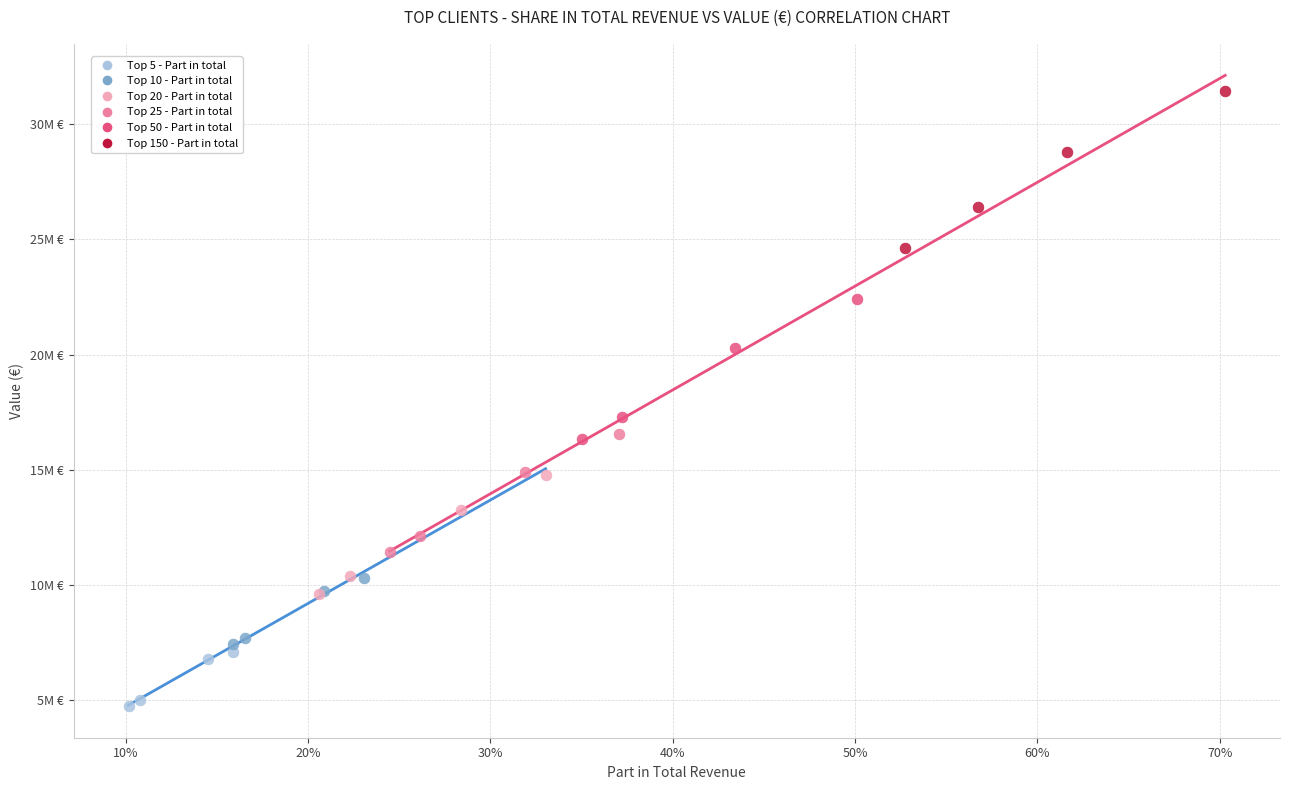

Which series reaches the minimum Y coordinate?

Top 5 - Part in total